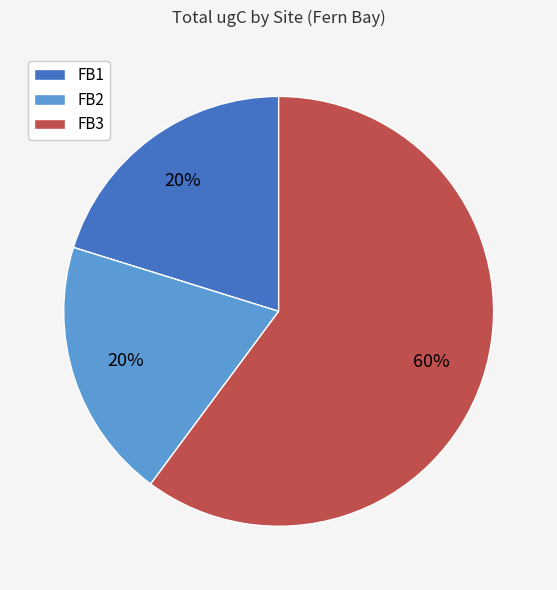

What percentage is the FB1 slice, to the nearest percent?

20%